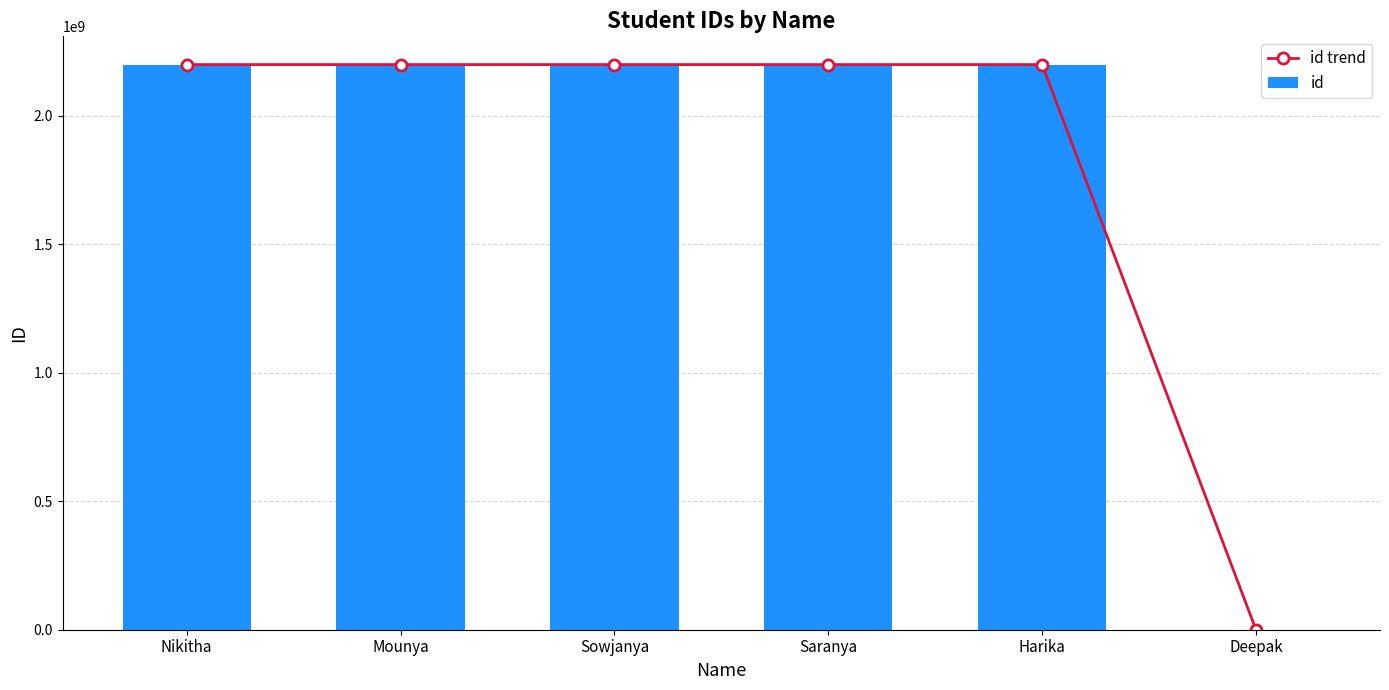

At which label is id closest to 1100017149?

Nikitha